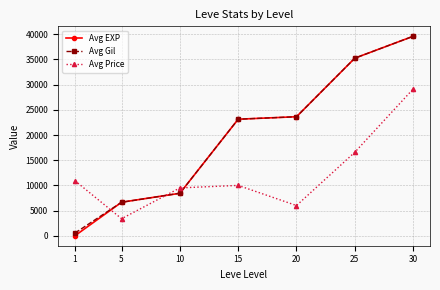

In Avg Price, how many points are lower than both neighbors (excluding endpoints)?

2